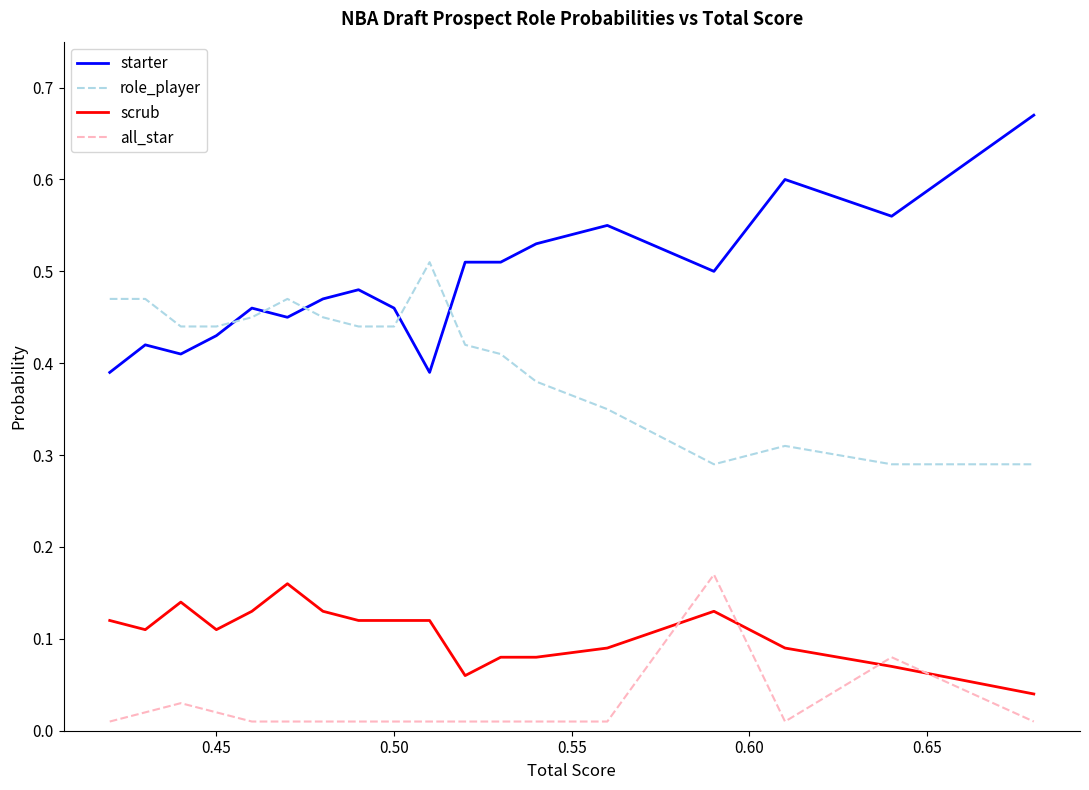

Count the starter values in the range 0 to 1.

18